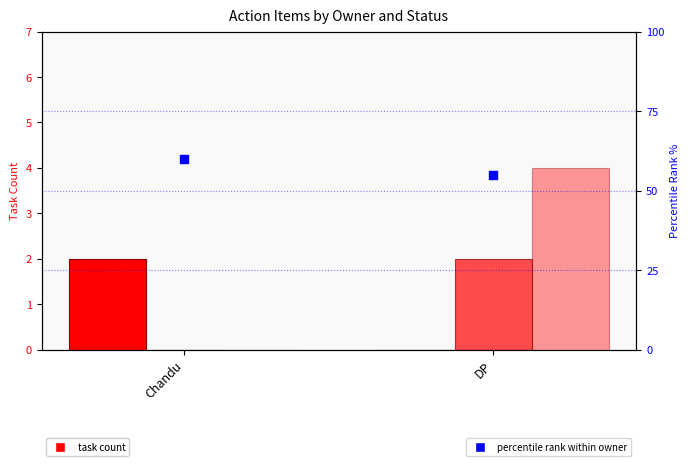

Is the value of Pending at DP greater than the value of Completed at Chandu?

Yes